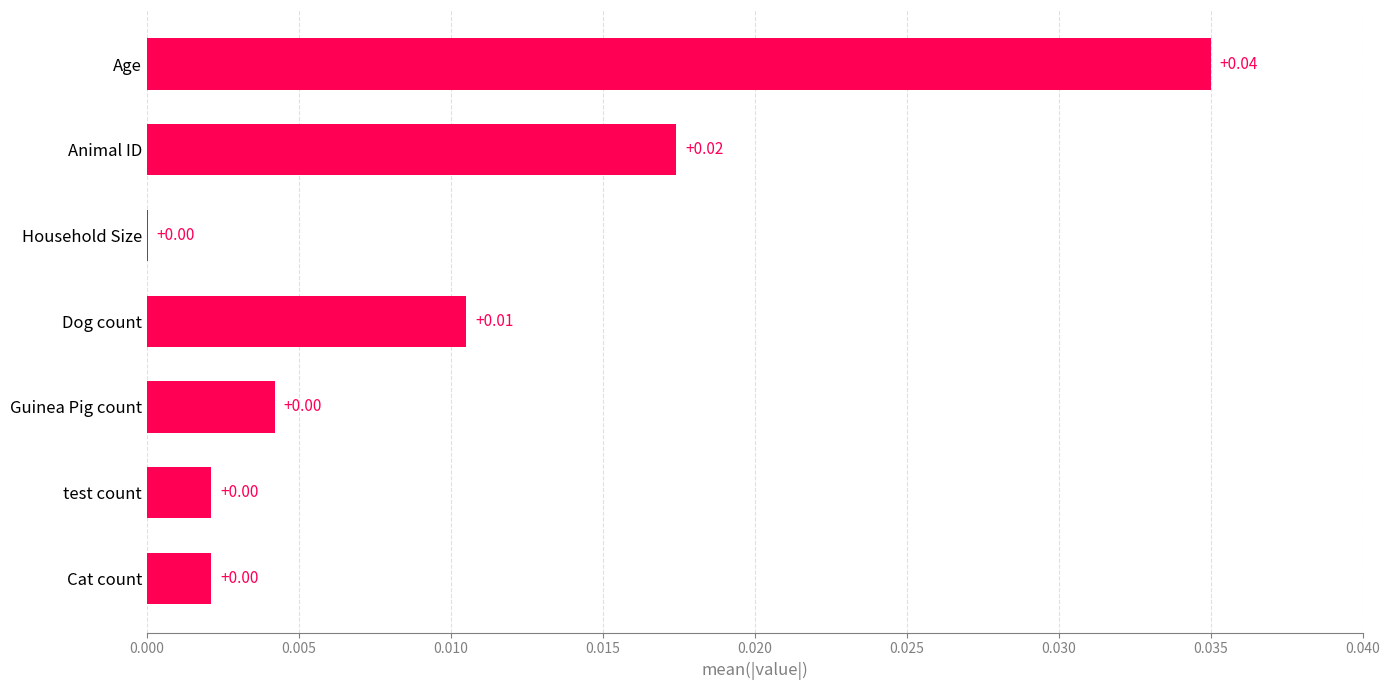

Which has a higher value, Age or Guinea Pig count?

Age